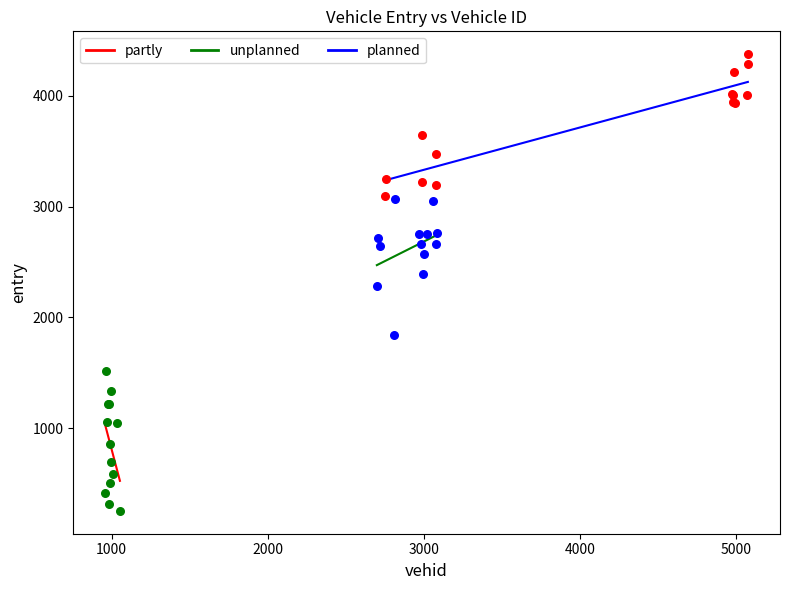

Which series reaches the minimum Y coordinate?

partly